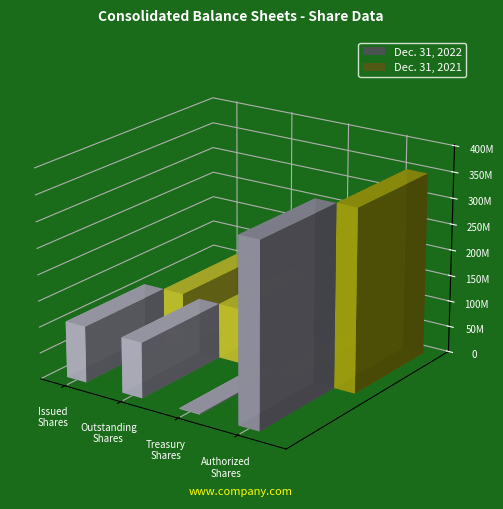

Does the chart contain any negative values?

No